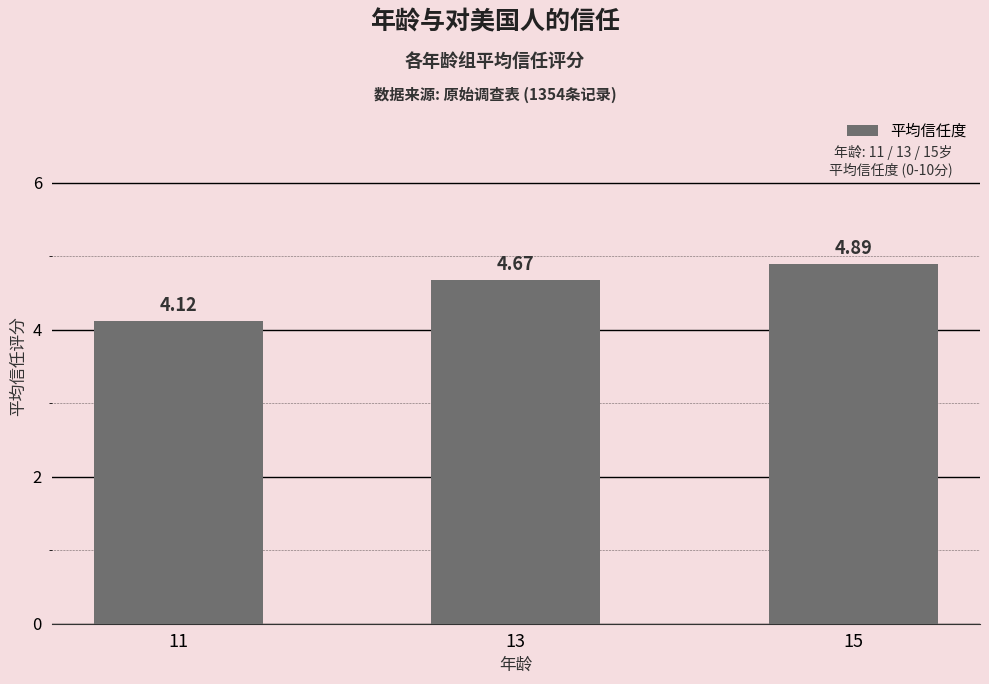

The value at 11 is 4.1. True or false?

True